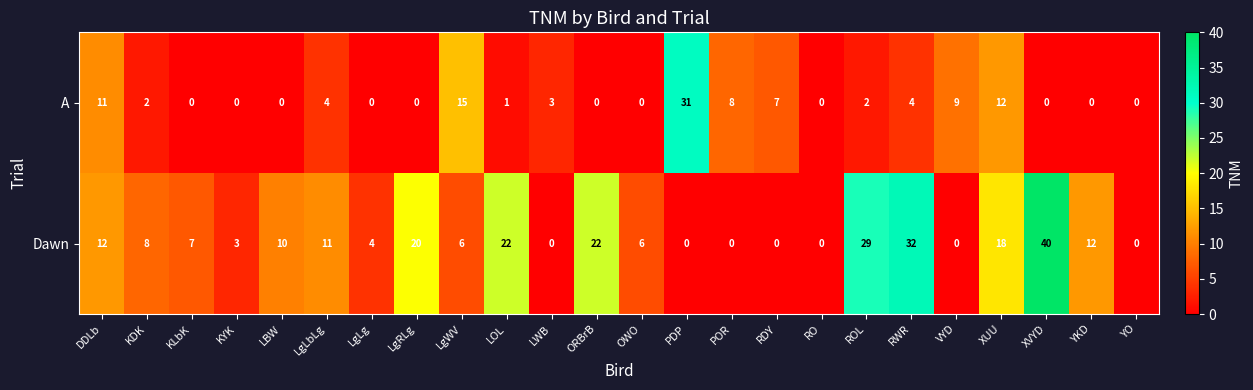

True or false: Dawn has a value of 6 at LgWV.

True